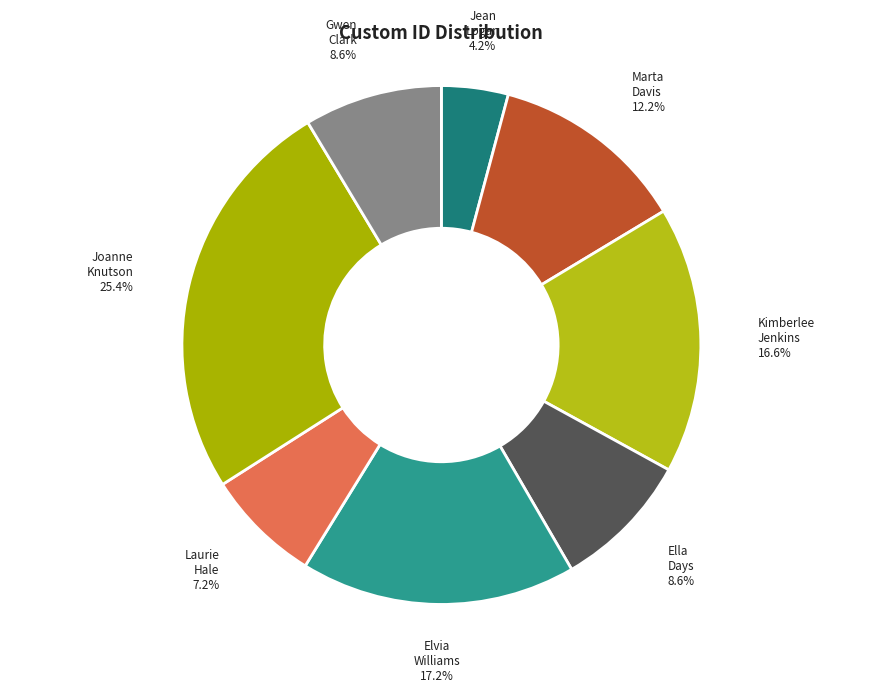

Count the number of slices in the pie.

8